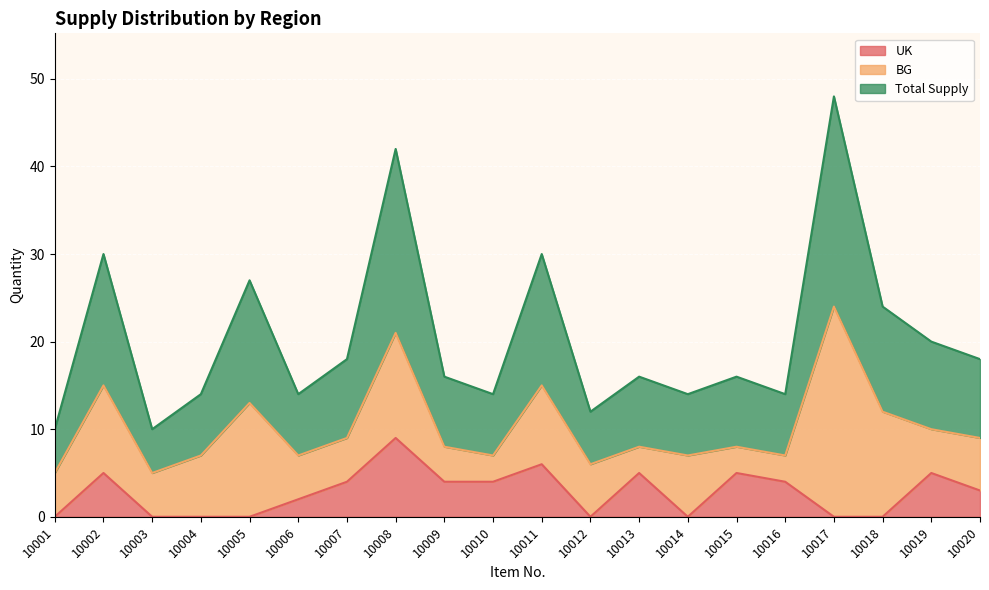

Where is Total Supply nearest to the value 29?

10002